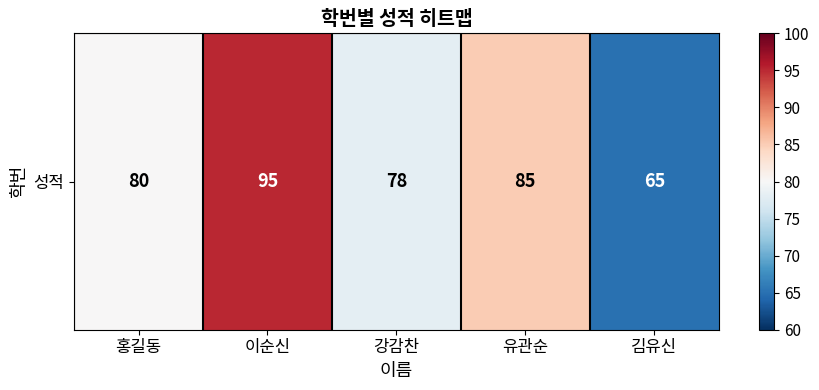

Reading left to right, extract all data points from this chart.

홍길동=80	이순신=95	강감찬=78	유관순=85	김유신=65